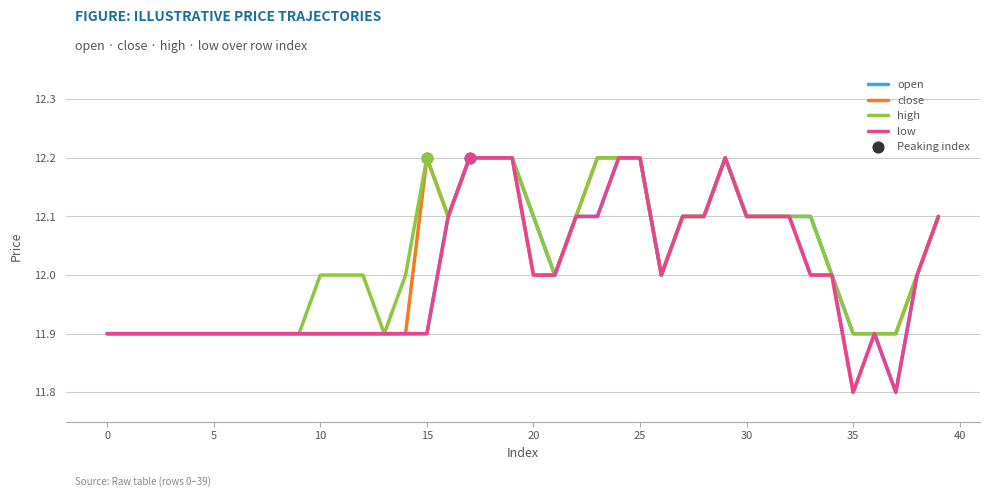

What is the maximum value shown in the chart?

12.2